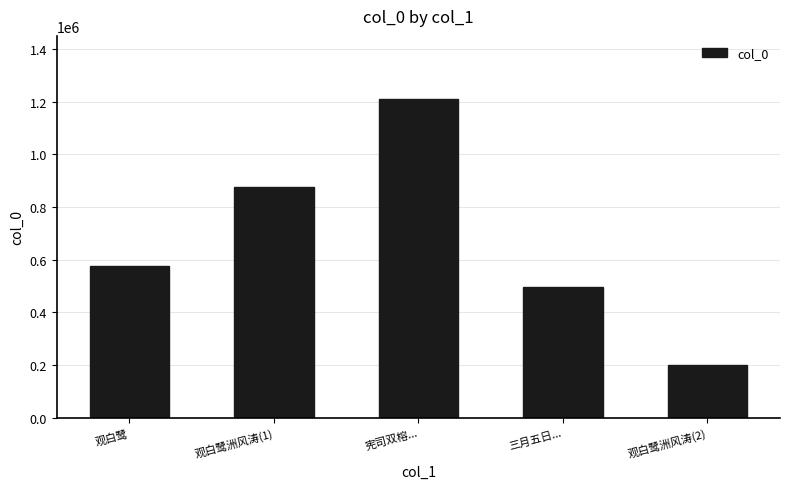

Reading left to right, extract all data points from this chart.

575719	874199	1208163	494433	199591